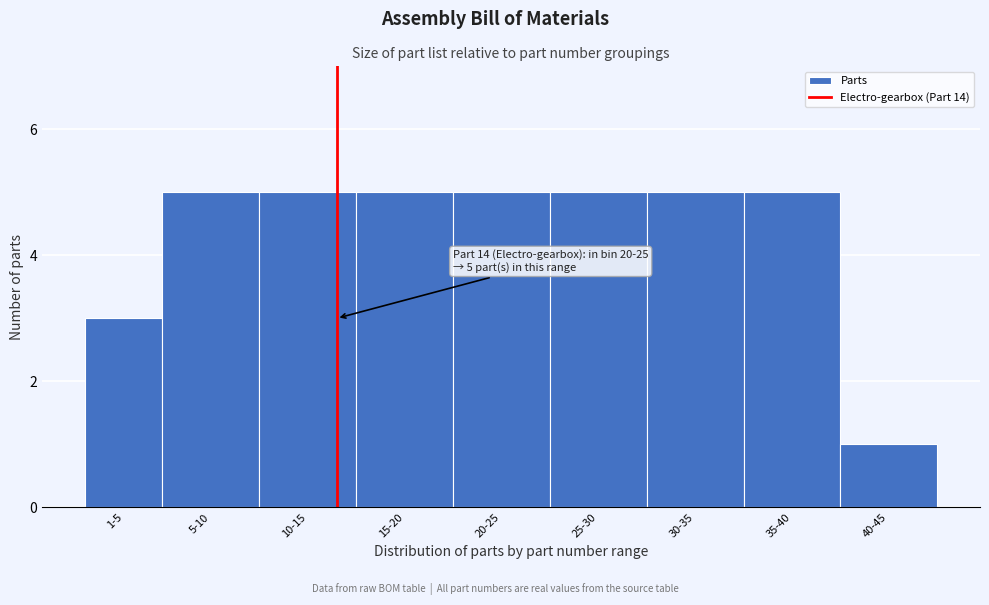

Reading right to left, list all the values displayed in this chart.

40-45=1	35-40=5	30-35=5	25-30=5	20-25=5	15-20=5	10-15=5	5-10=5	1-5=3